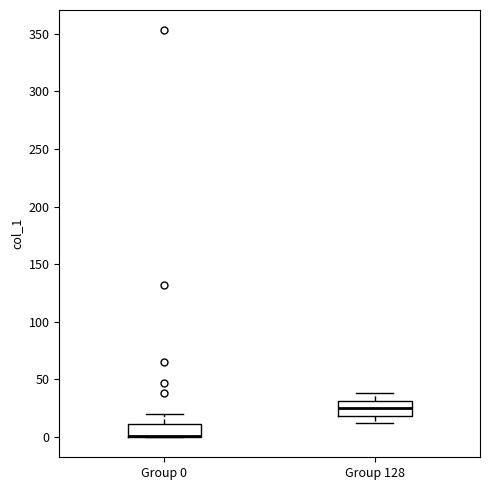

Reading left to right, read every box against the y-axis: the position of its median line, the range the box covers, and the ends of its whiskers. The values are not printed on the chart, so give them approximately, as read against the axis.

Group 0: median 0 (drawn on the box's lower edge), box 0 to 10, whiskers 0 to 20
Group 128: median 25, box 20 to 30, whiskers 10 to 40